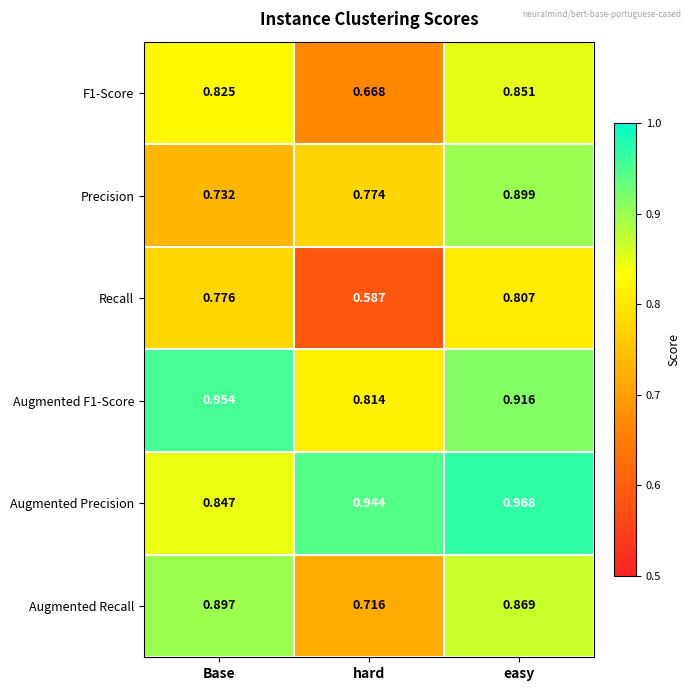

At which category is the sum across all series the highest?

easy